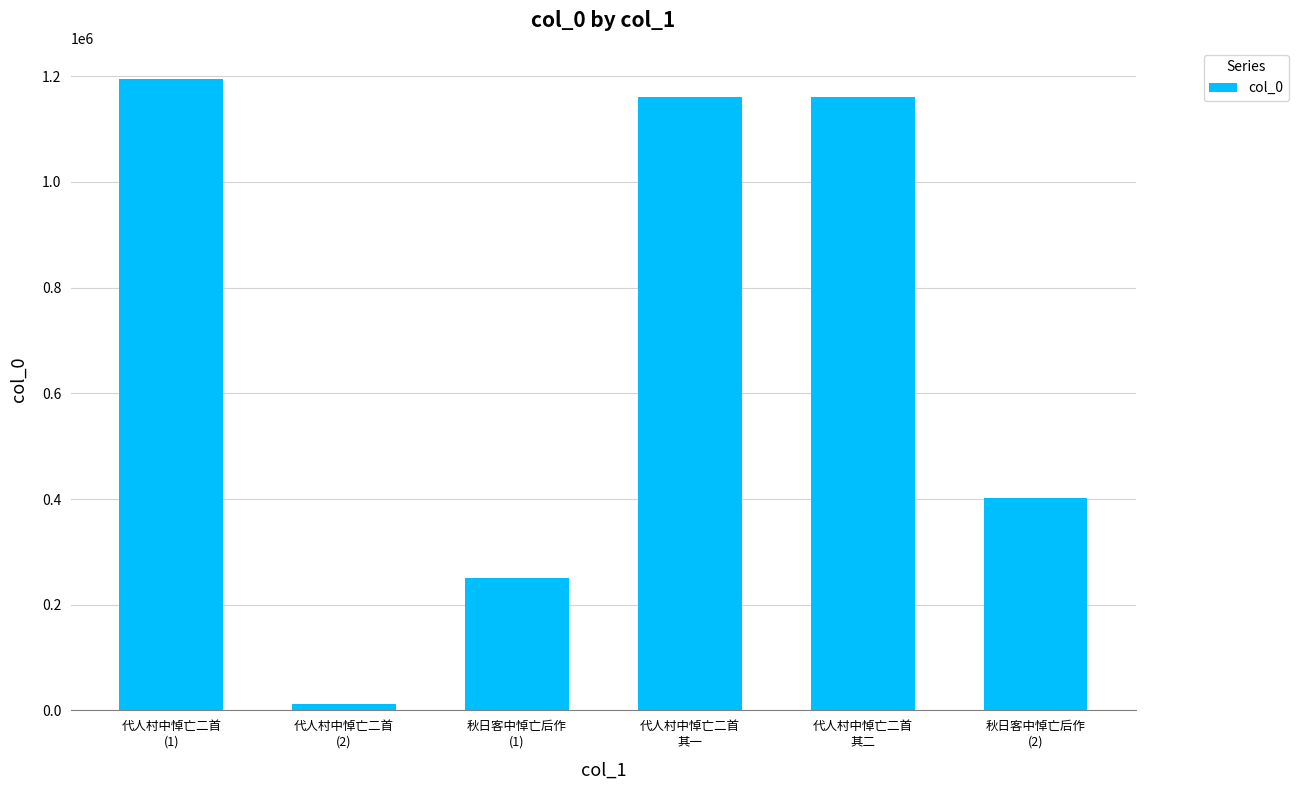

What is the label of the 6th bar from the left?

秋日客中悼亡后作
(2)